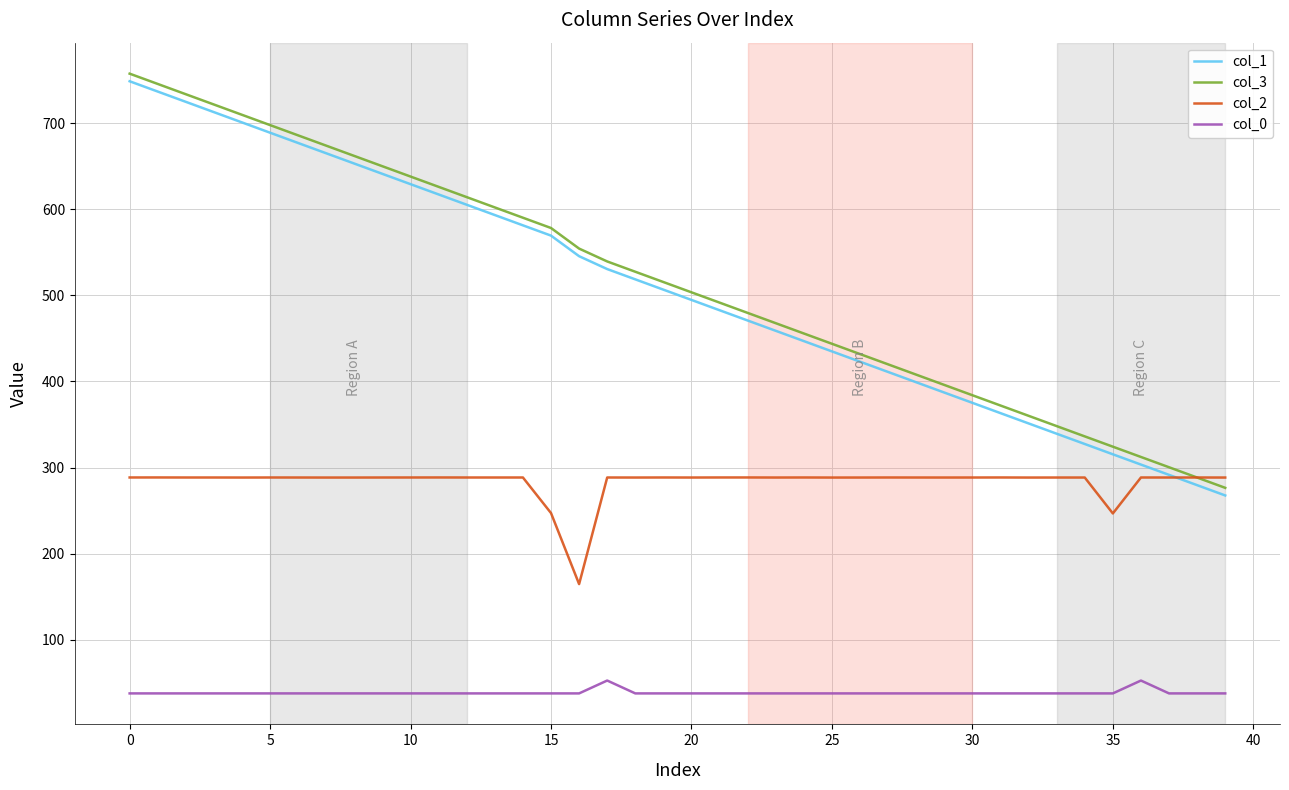

What is the smallest value displayed?

37.6